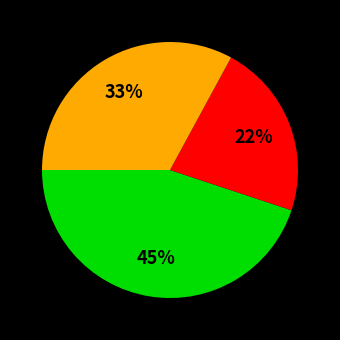

Is there a majority slice in this chart?

No